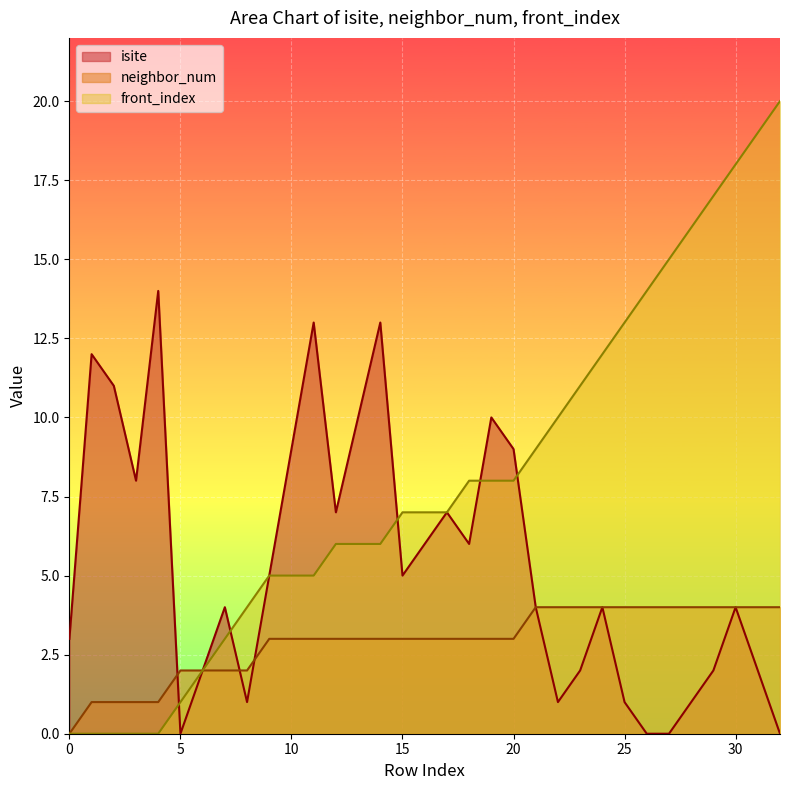

What is the value of the neighbor_num point at the 16th from the left?

3